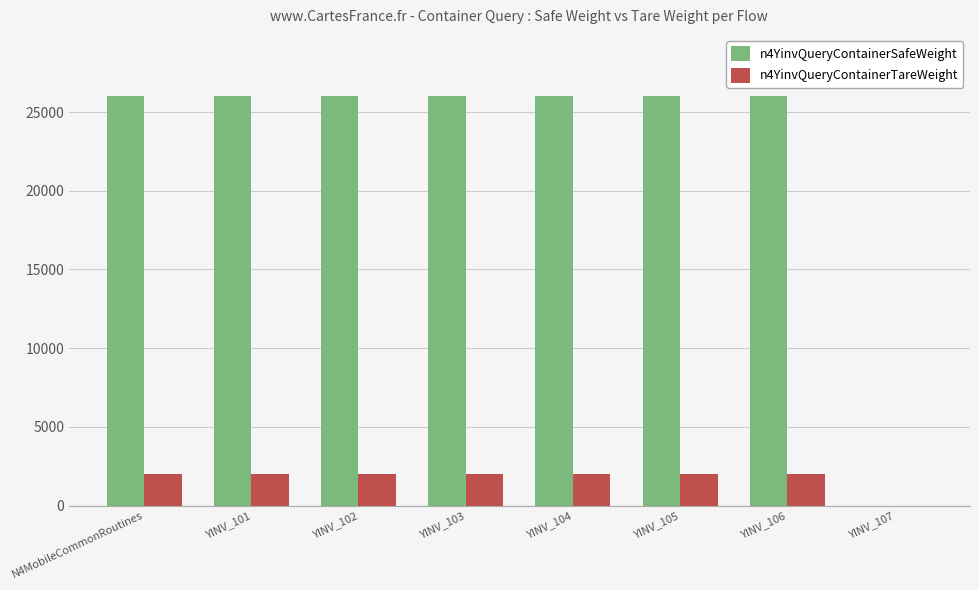

How many data points does each series have?

8